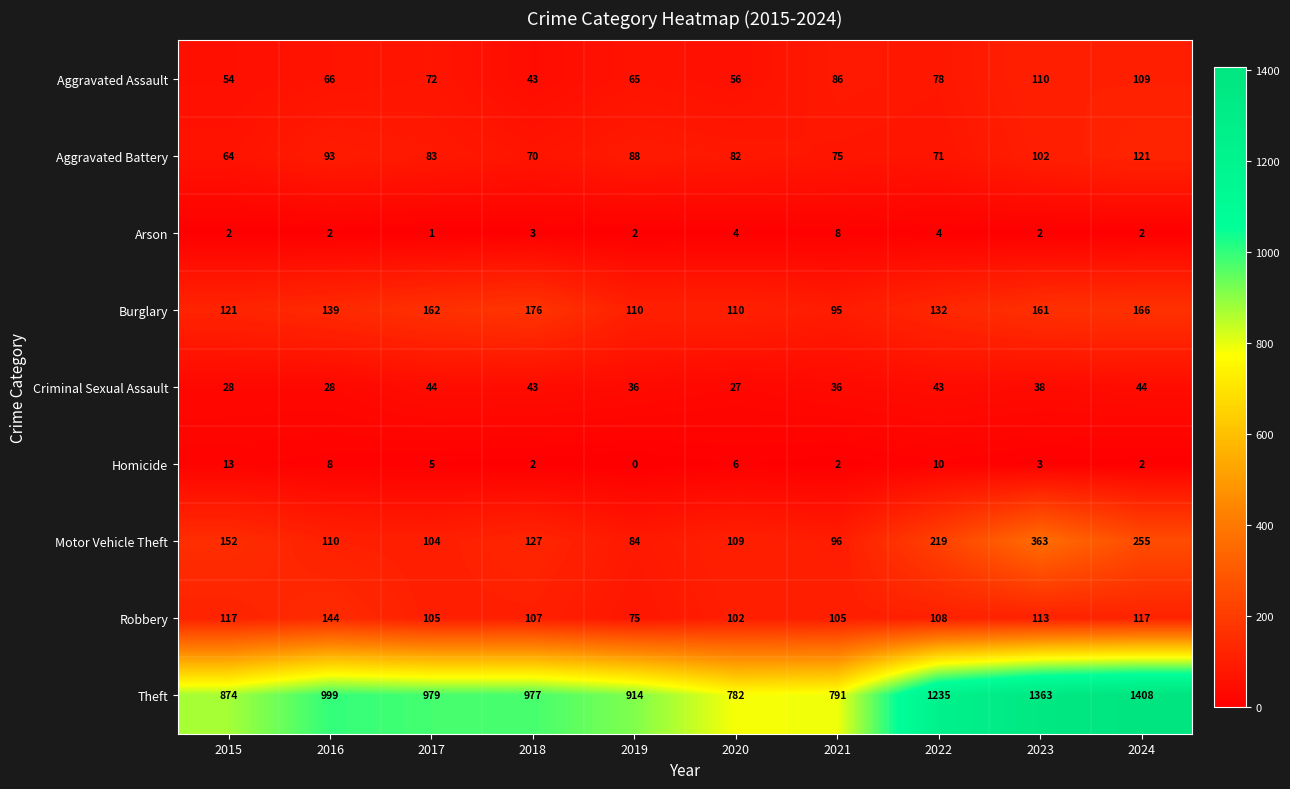

At which category is the sum across all series the highest?

2023